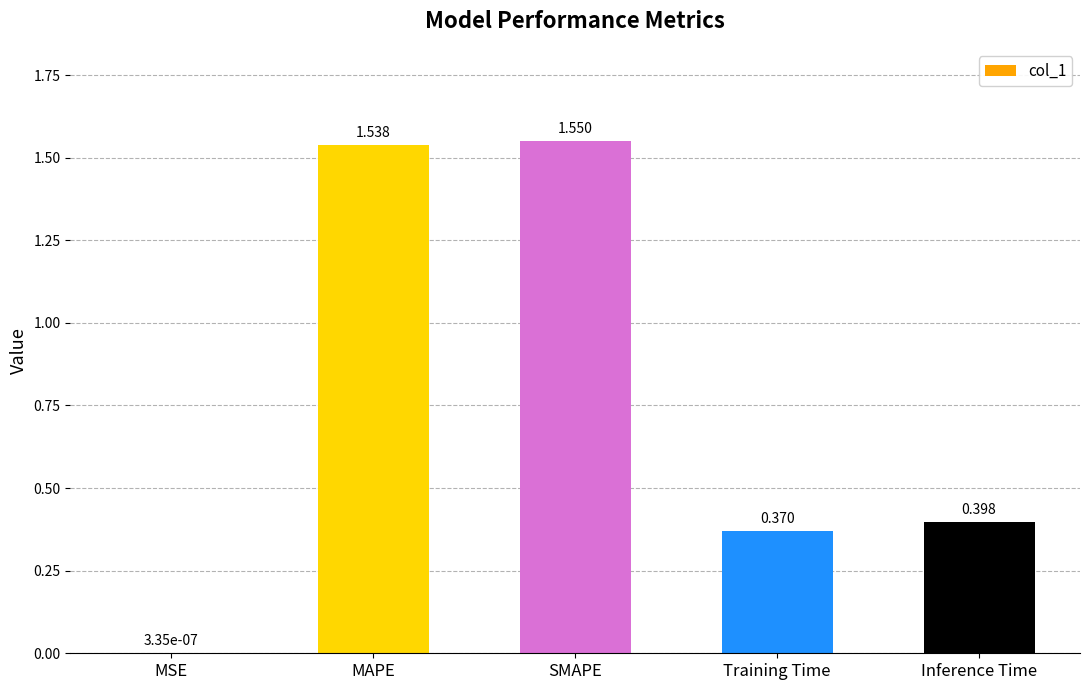

Are the bars horizontal?

No